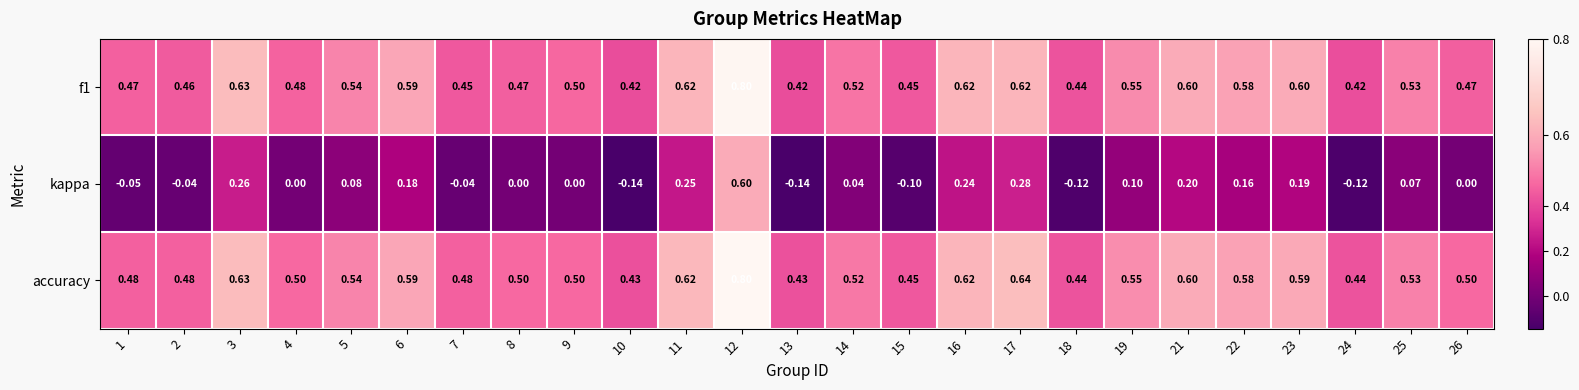

Which series changed the most between 1 and 25?

kappa